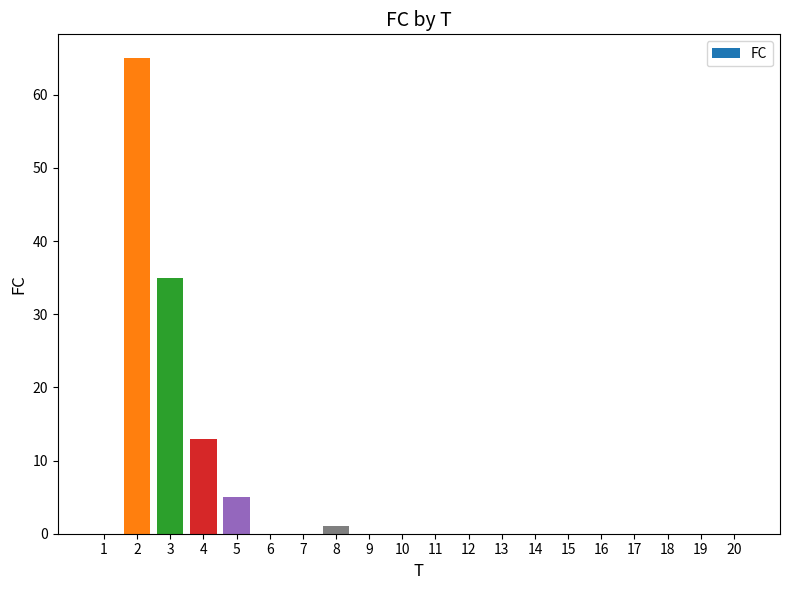

True or false: the data shows 0 at 10.

True